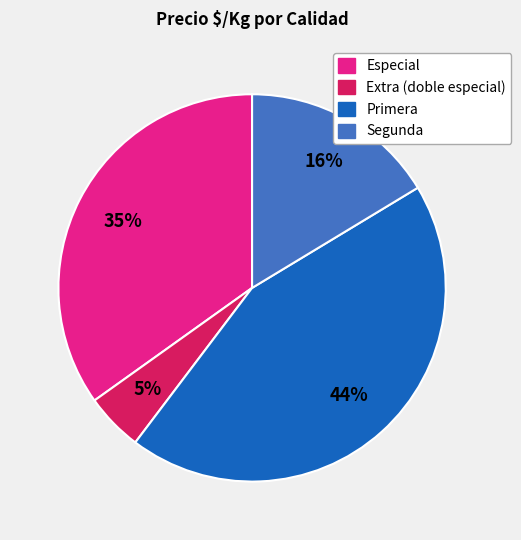

To the nearest percent, what portion does Extra (doble especial) represent?

5%